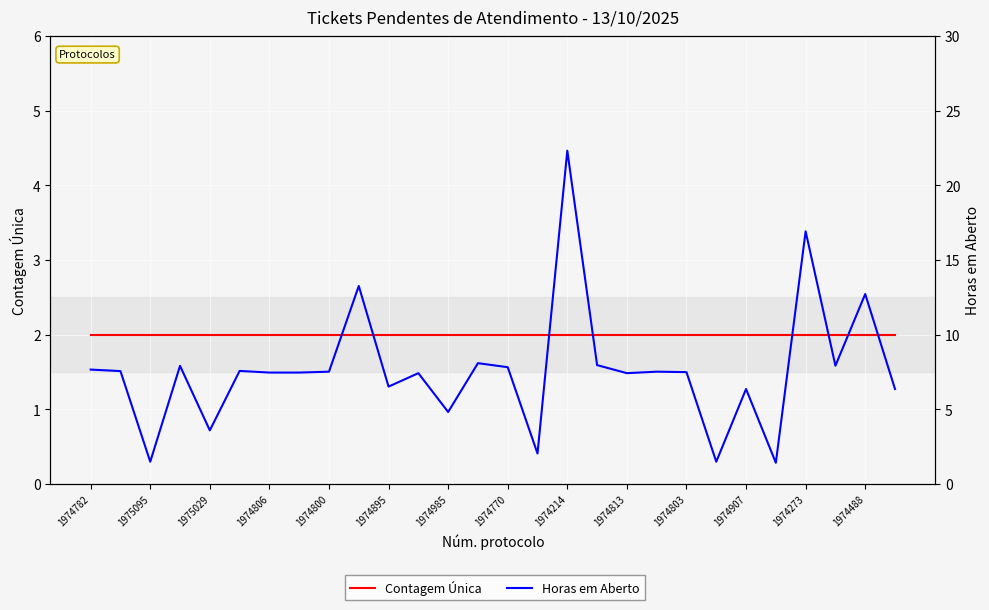

Which series has the largest range (max minus min)?

Horas em Aberto